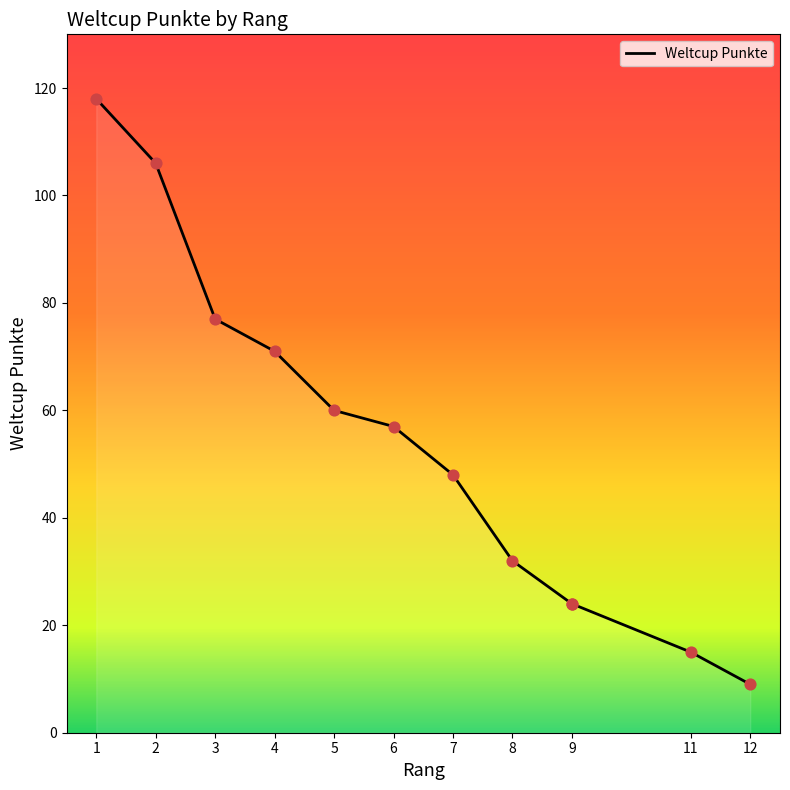

What is the change in value from 7 to 9?

-24